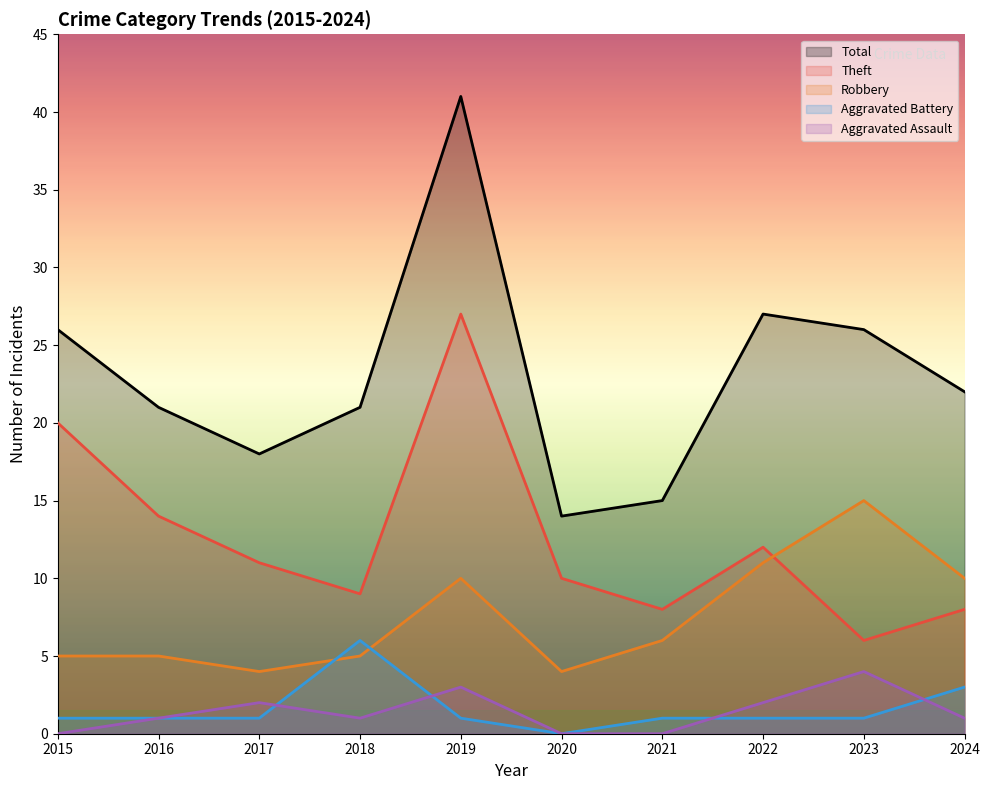

Reading left to right, what are all the values shown in this chart?

Robbery: 2015=5	2016=5	2017=4	2018=5	2019=10	2020=4	2021=6	2022=11	2023=15	2024=10
Theft: 2015=20	2016=14	2017=11	2018=9	2019=27	2020=10	2021=8	2022=12	2023=6	2024=8
Aggravated Assault: 2015=0	2016=1	2017=2	2018=1	2019=3	2020=0	2021=0	2022=2	2023=4	2024=1
Aggravated Battery: 2015=1	2016=1	2017=1	2018=6	2019=1	2020=0	2021=1	2022=1	2023=1	2024=3
Total: 2015=26	2016=21	2017=18	2018=21	2019=41	2020=14	2021=15	2022=27	2023=26	2024=22